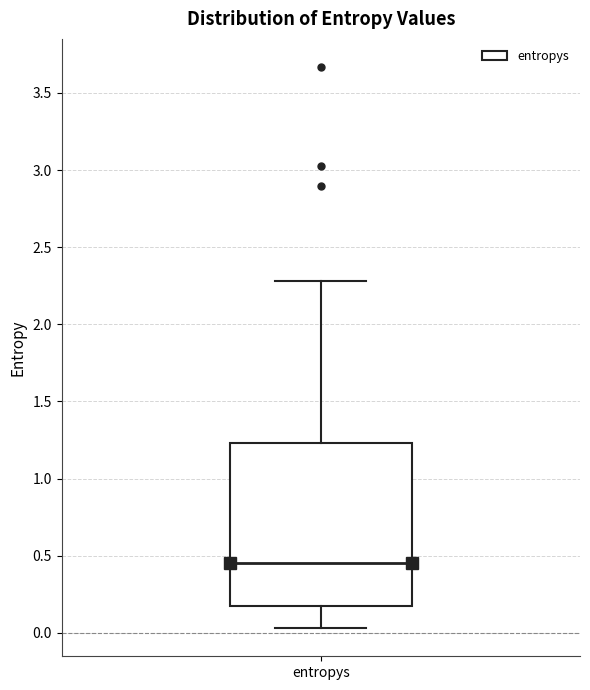

Read this box plot against the y-axis: the position of the median line, the range covered by the box, and the ends of both whiskers. The values are not printed on the chart, so give them approximately, as read against the axis.

median 0.45, box 0.20 to 1.25, whiskers 0.05 to 2.30